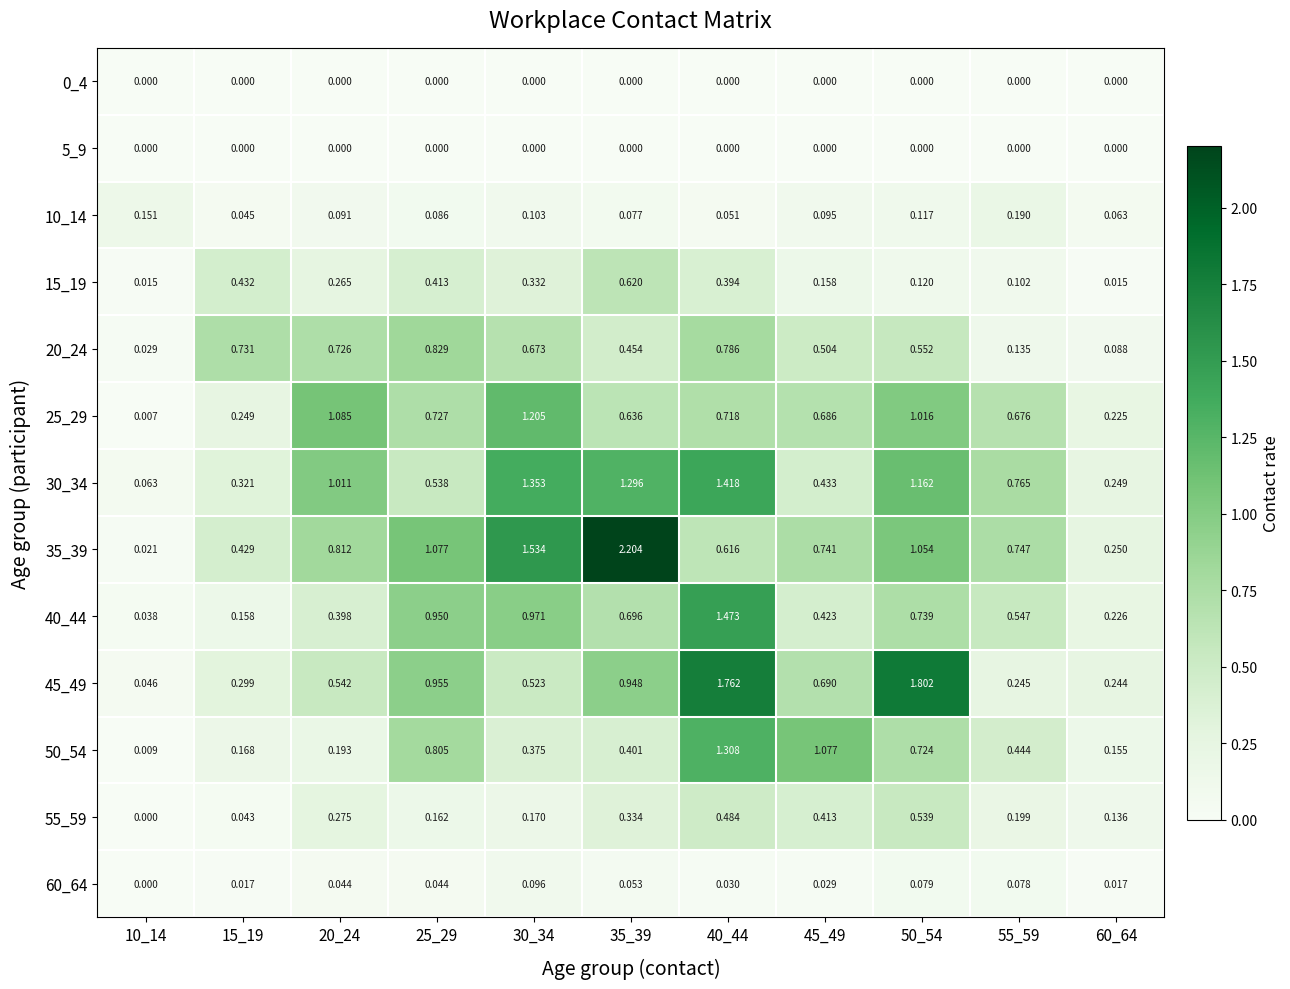

Between 10_14 and 40_44, which series saw the biggest shift?

45_49